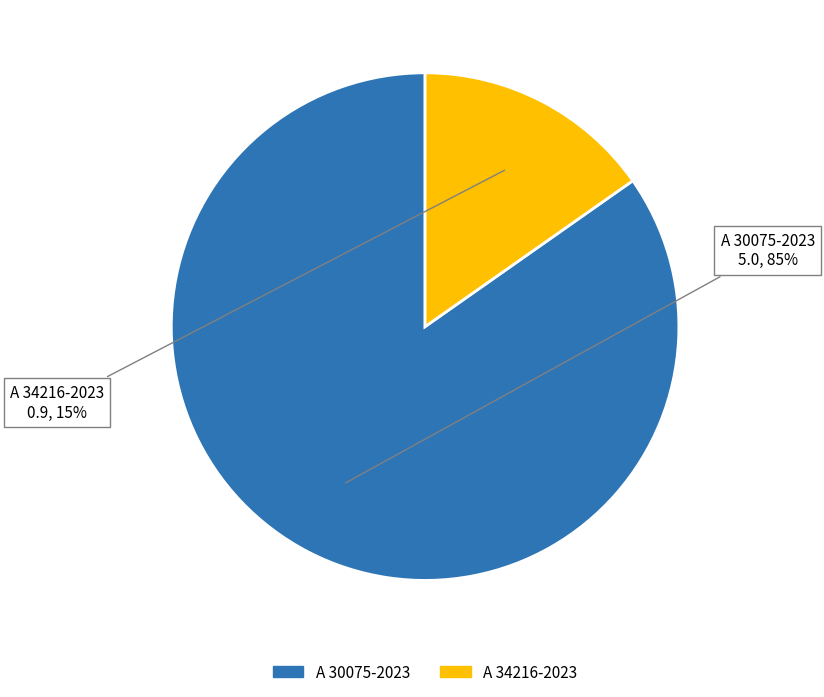

Rank the categories by value from lowest to highest.

A 34216-2023, A 30075-2023